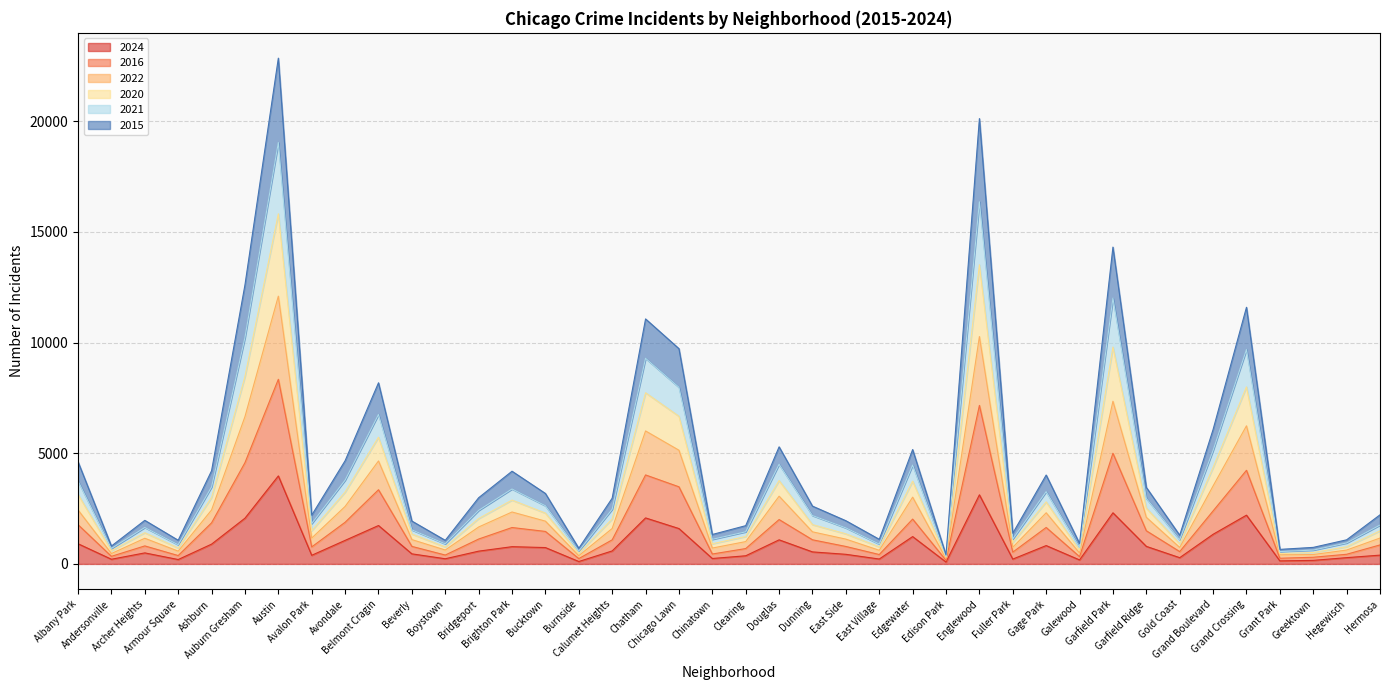

What is the label of the 14th point from the left?

Brighton Park